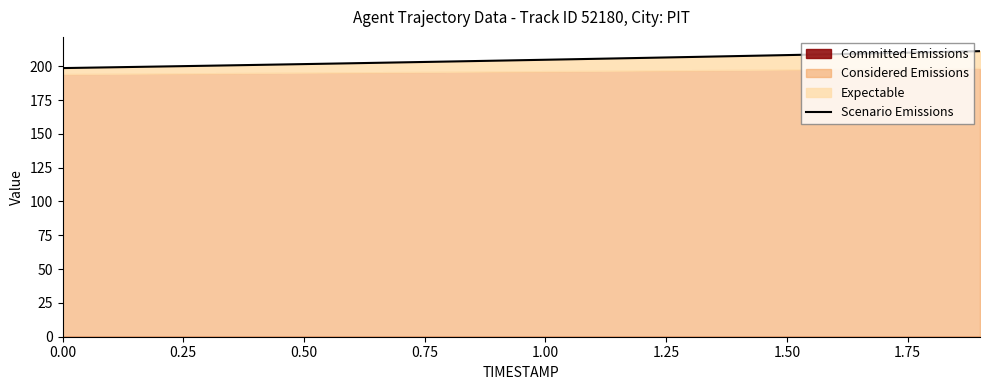

What is the value of the 5th point from the left?

201.0